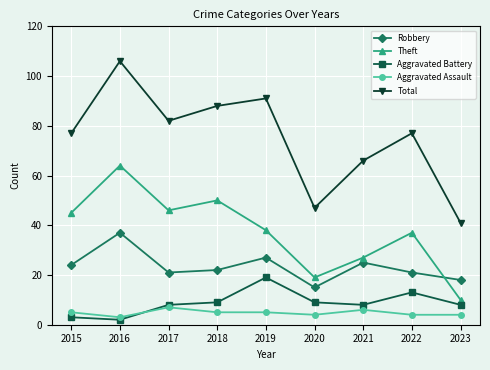

Rank the series at 2017 from highest to lowest value.

Total, Theft, Robbery, Aggravated Battery, Aggravated Assault